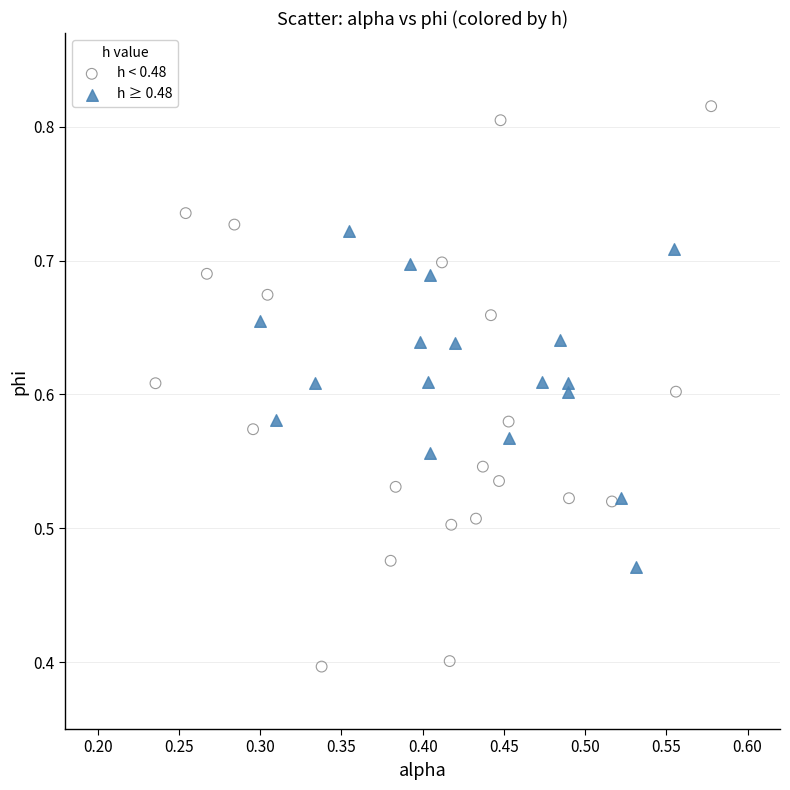

Which series reaches the maximum Y coordinate?

h < 0.48